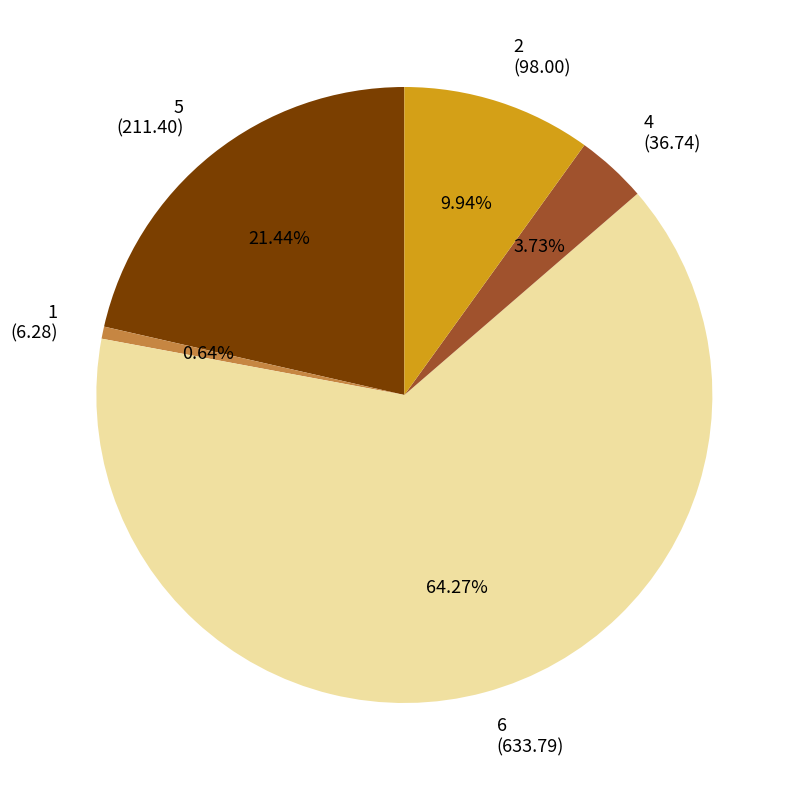

How many segments does this pie chart have?

5